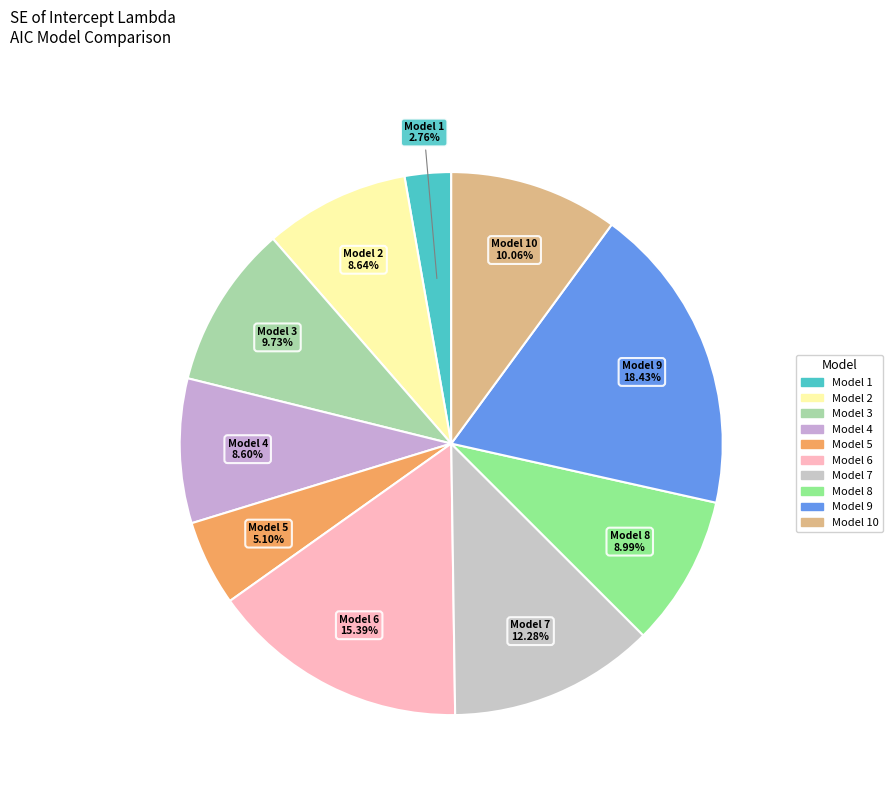

How many segments does this pie chart have?

10